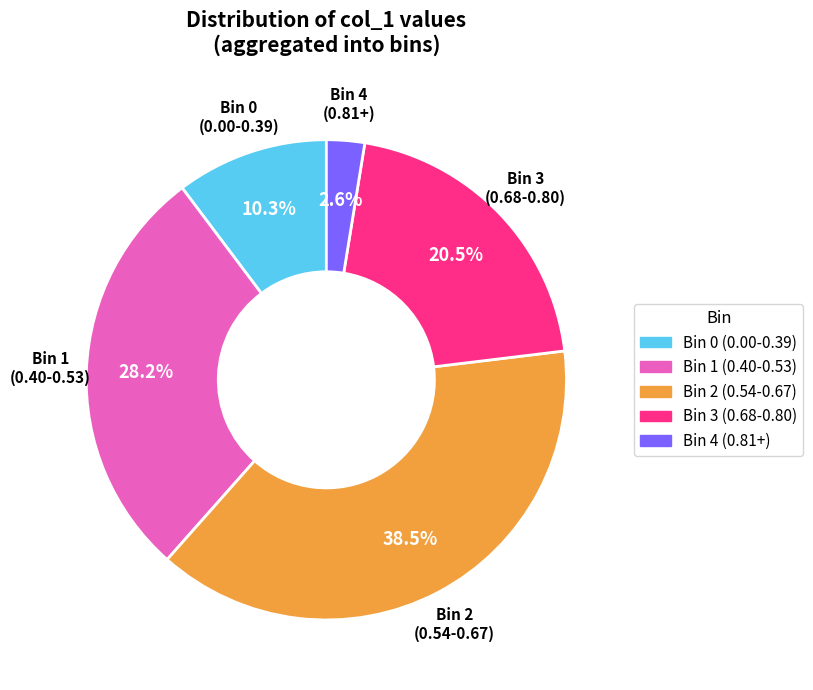

Which slice is the smallest?

Bin 4 (0.81+)